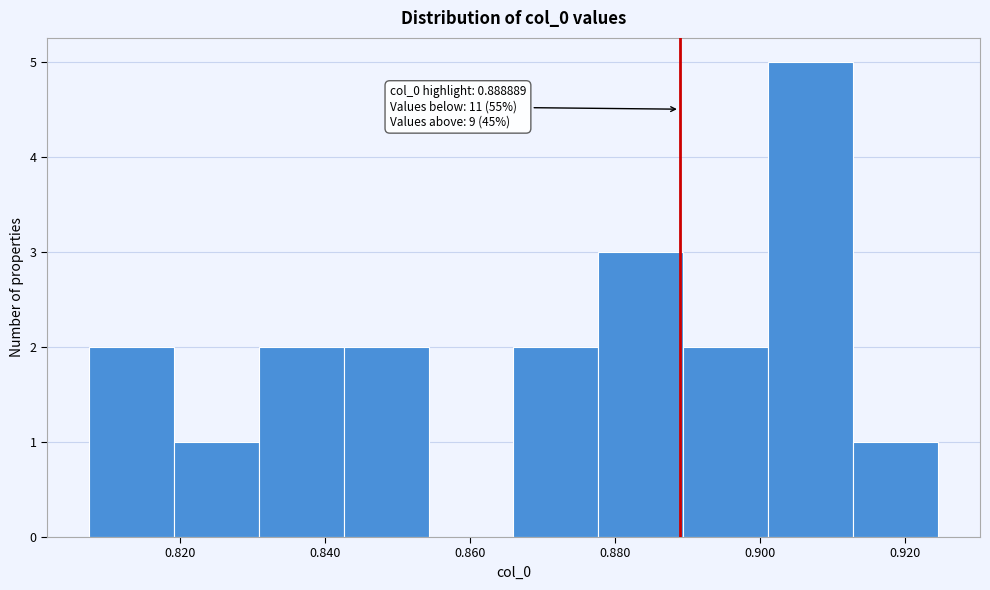

Over which range of the x-axis is the bar tallest?

0.902 to 0.912